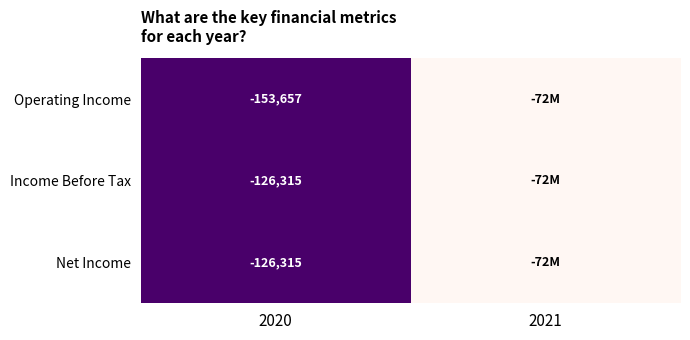

The Income Before Tax series shows -126315 at 2020. True or false?

True